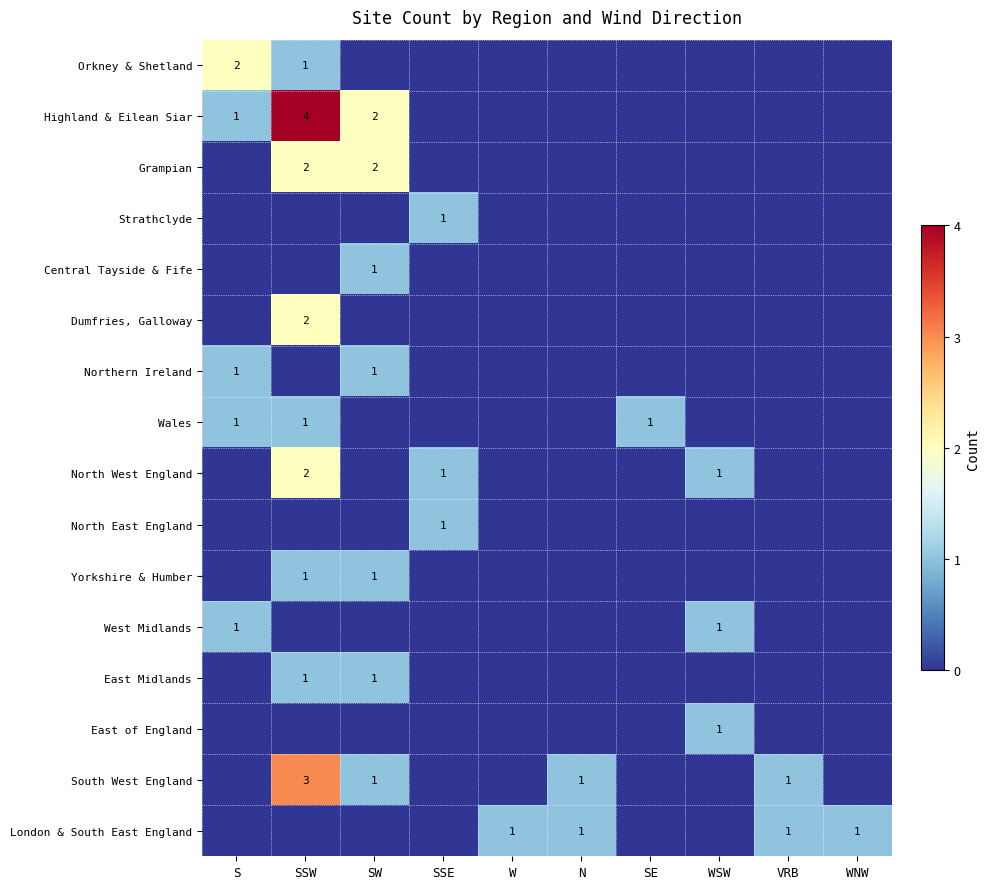

The Strathclyde series shows 1 at SSE. True or false?

True